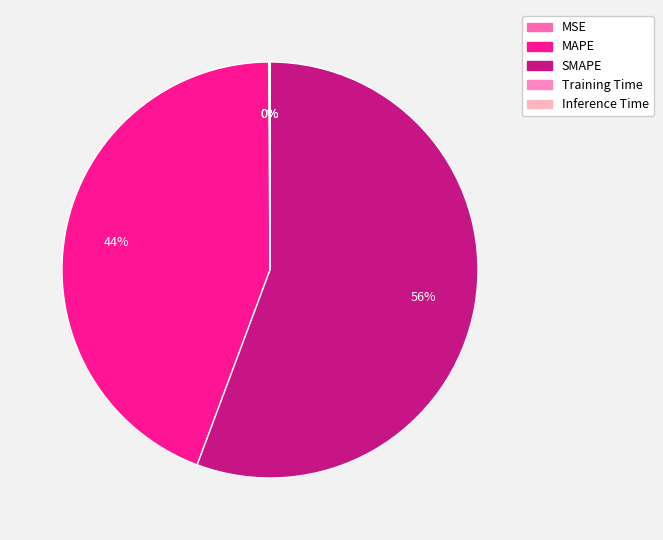

True or false: MAPE accounts for 32% of the total.

False